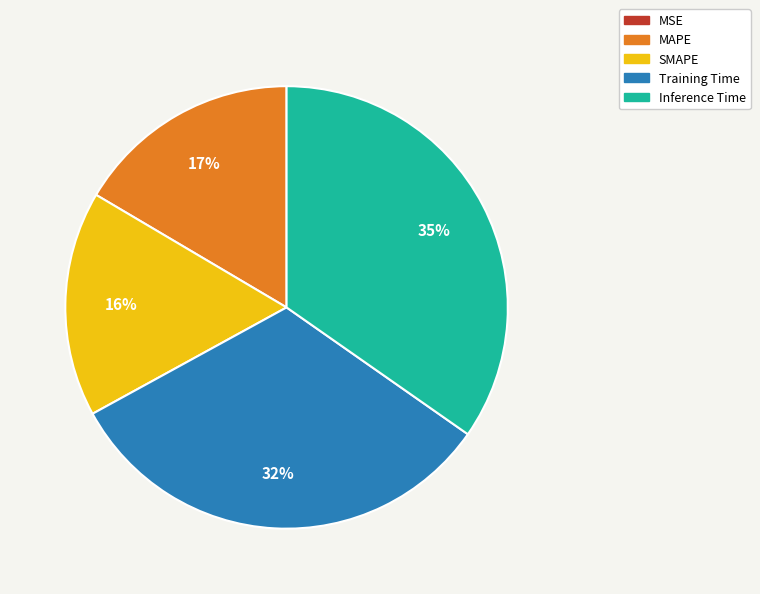

Is Training Time the majority of the pie?

No